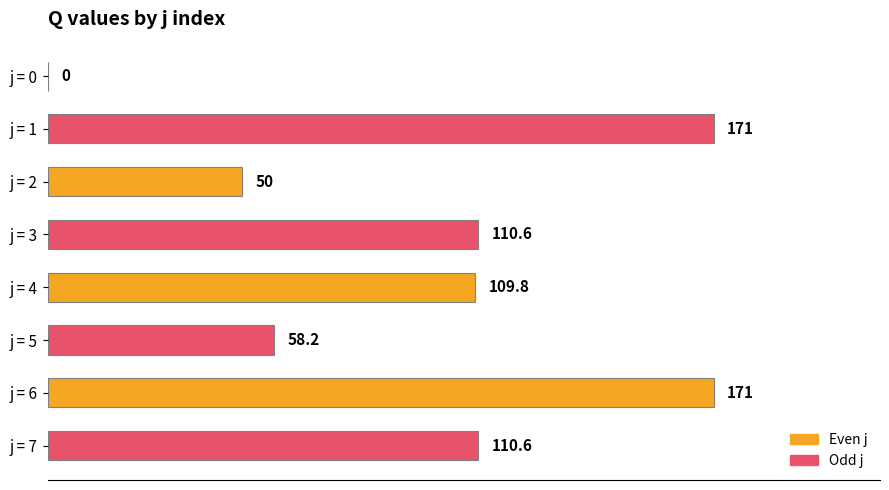

What is the greatest value displayed?

171.0